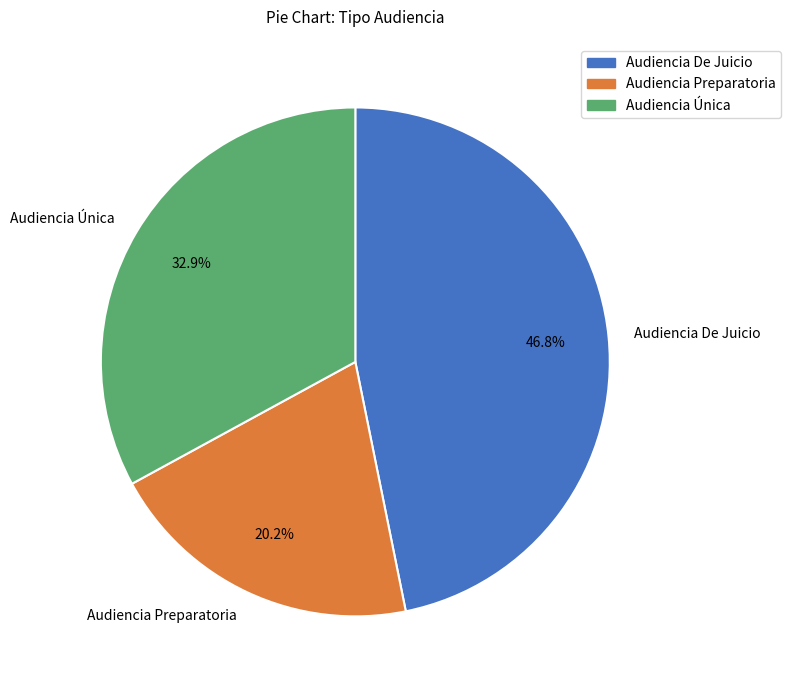

Combined, what portion of the pie is Audiencia De Juicio and Audiencia Preparatoria?

67.1%